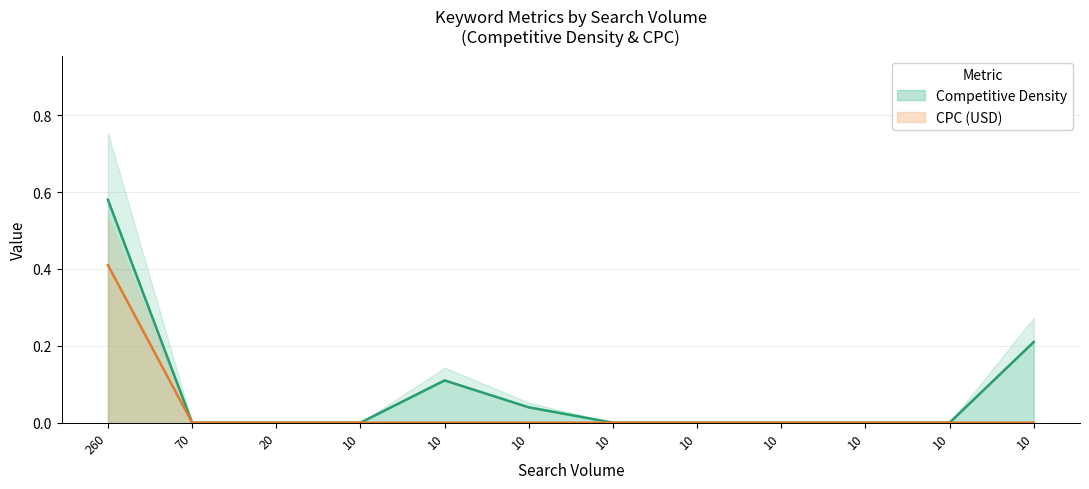

Reading left to right, extract all data points from this chart.

Competitive Density: 0.6	0.0	0.0	0.0	0.1	0.0	0.0	0.0	0.0	0.0	0.0	0.2
CPC (USD): 0.4	0.0	0.0	0.0	0.0	0.0	0.0	0.0	0.0	0.0	0.0	0.0